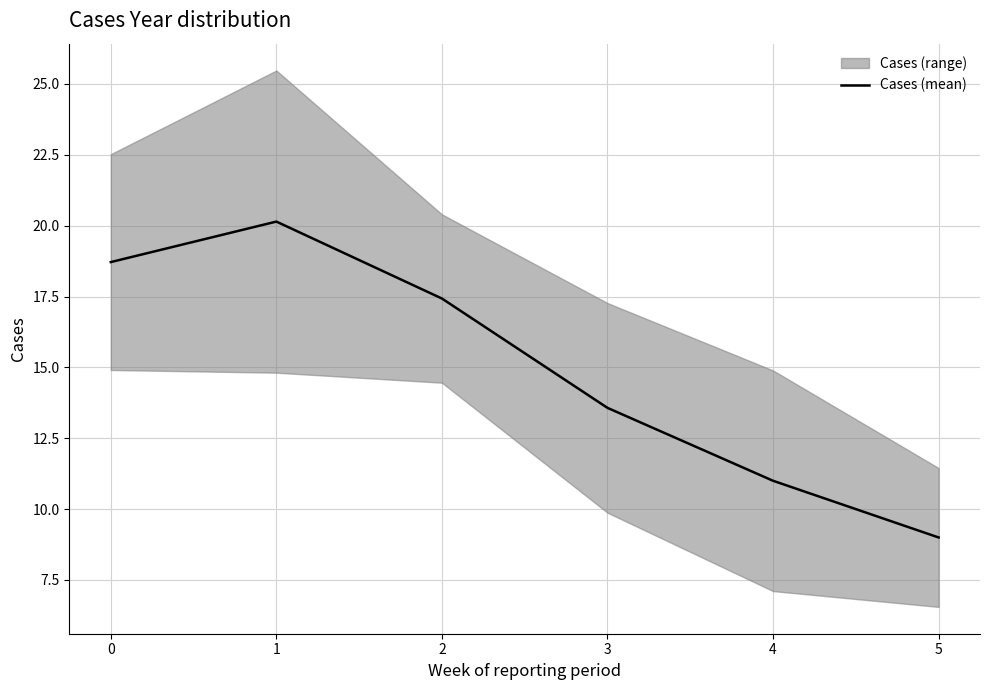

Rank the categories by Cases (mean) value from highest to lowest.

1, 0, 2, 3, 4, 5